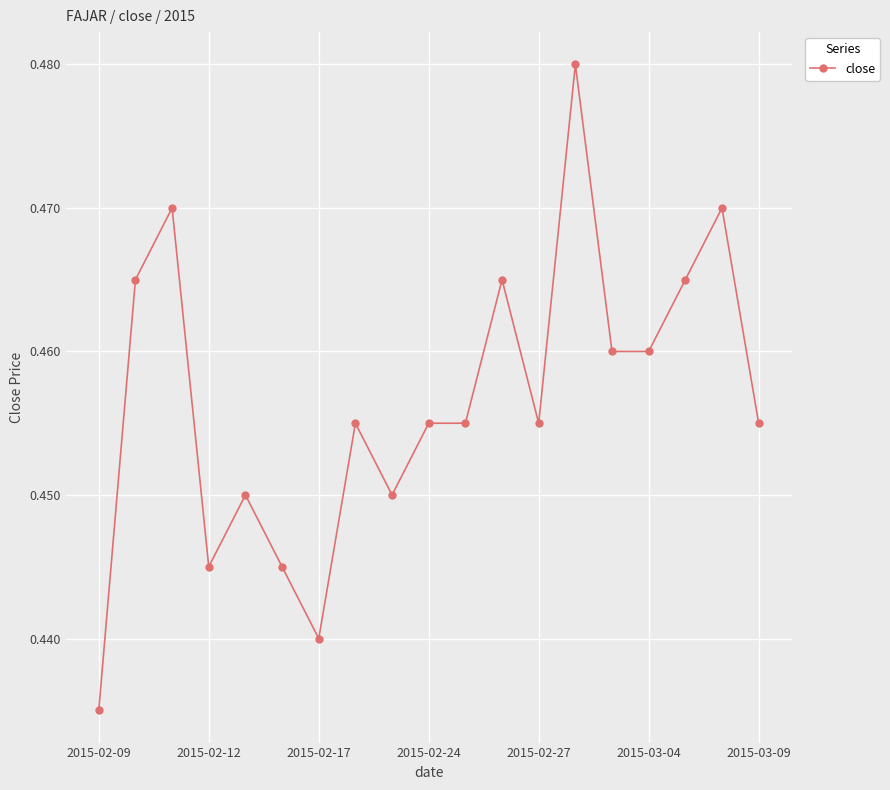

Count the values in the range 0 to 1.

19